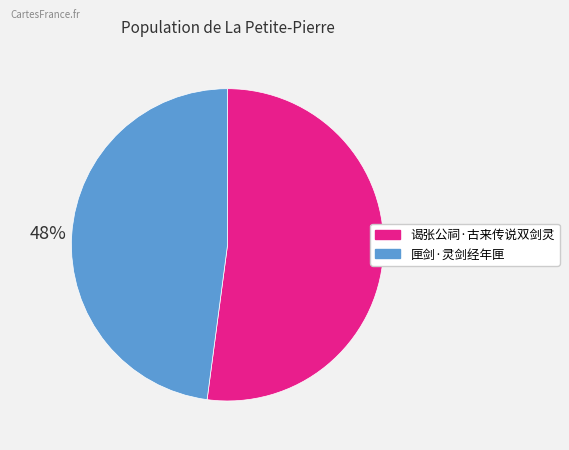

What is the ratio of the value at 匣剑·灵剑经年匣 to the value at 谒张公祠·古来传说双剑灵?

0.9